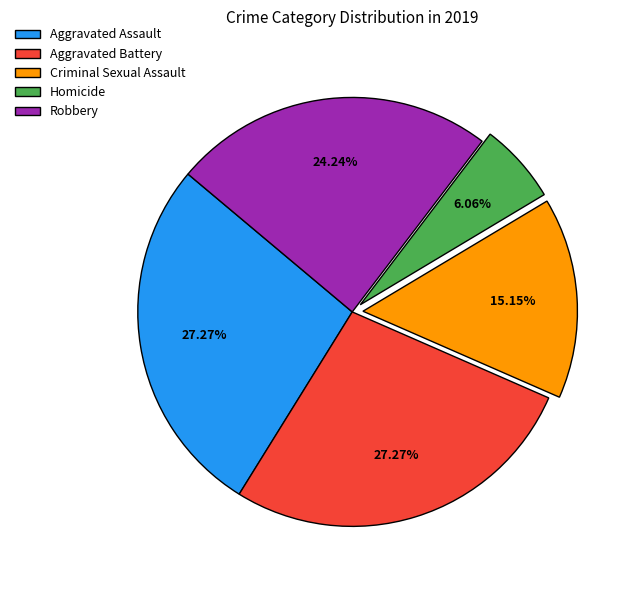

How much of the chart is everything except Aggravated Assault?

72.7%